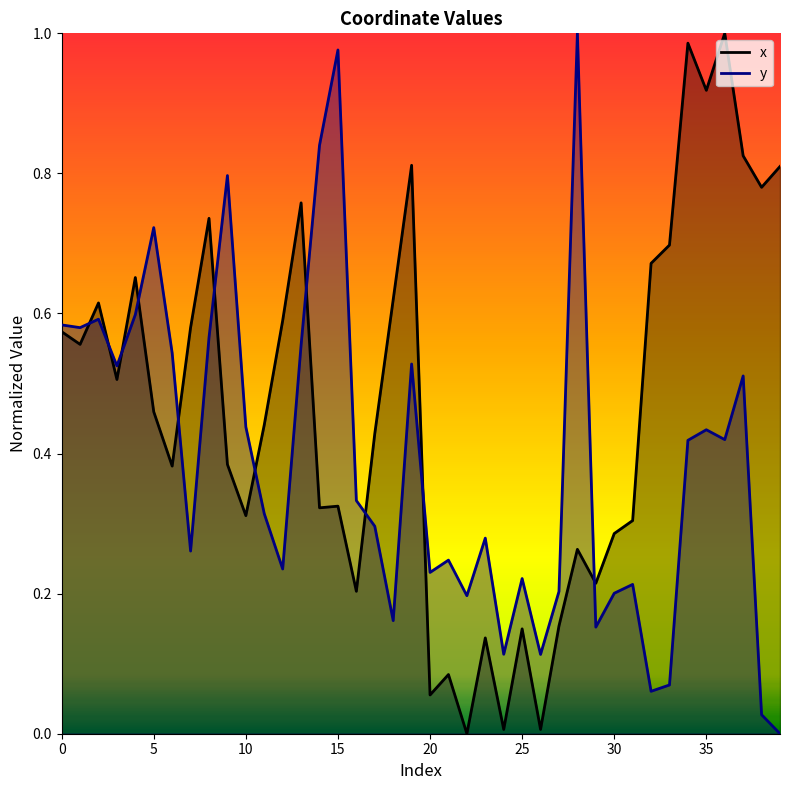

Reading left to right, list all the values displayed in this chart.

x: 0.6	0.6	0.6	0.5	0.7	0.5	0.4	0.6	0.7	0.4	0.3	0.4	0.6	0.8	0.3	0.3	0.2	0.4	0.6	0.8	0.1	0.1	0.0	0.1	0.0	0.1	0.0	0.2	0.3	0.2	0.3	0.3	0.7	0.7	1.0	0.9	1.0	0.8	0.8	0.8
y: 0.6	0.6	0.6	0.5	0.6	0.7	0.5	0.3	0.6	0.8	0.4	0.3	0.2	0.6	0.8	1.0	0.3	0.3	0.2	0.5	0.2	0.2	0.2	0.3	0.1	0.2	0.1	0.2	1.0	0.2	0.2	0.2	0.1	0.1	0.4	0.4	0.4	0.5	0.0	0.0